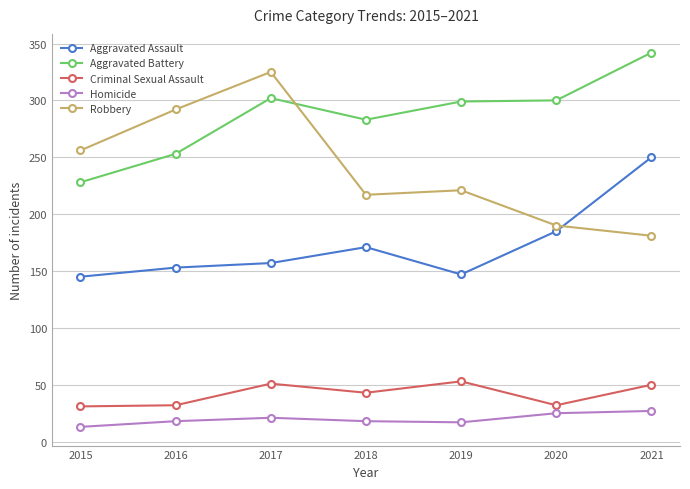

In Aggravated Battery, how many points are higher than both neighbors (excluding endpoints)?

1